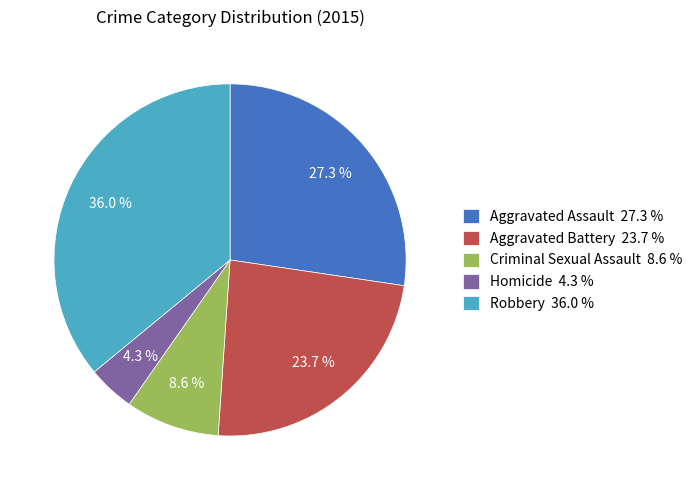

True or false: Homicide accounts for 16% of the total.

False